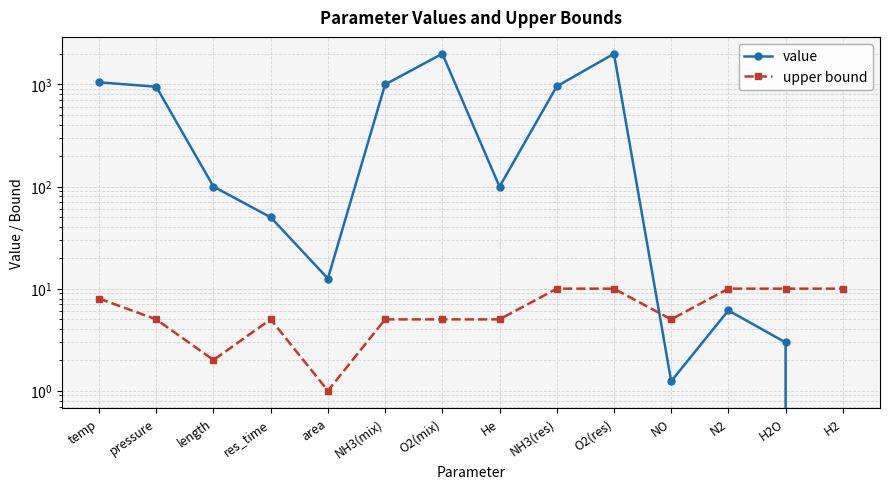

How many interior local valleys does the upper bound series have?

3